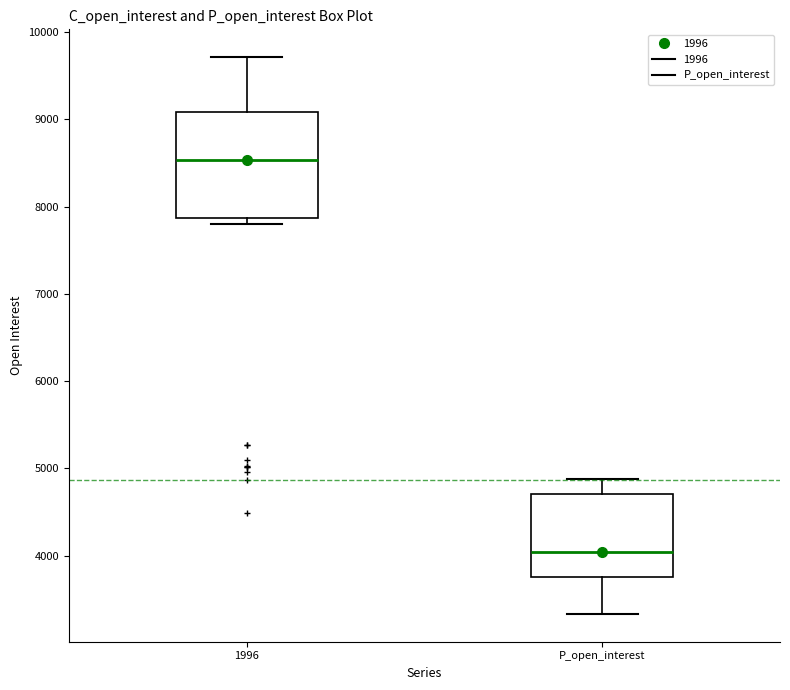

Where is the lower edge of the box for 1996 on the y-axis? The values are not printed on the chart, so give them approximately, as read against the axis.

7900